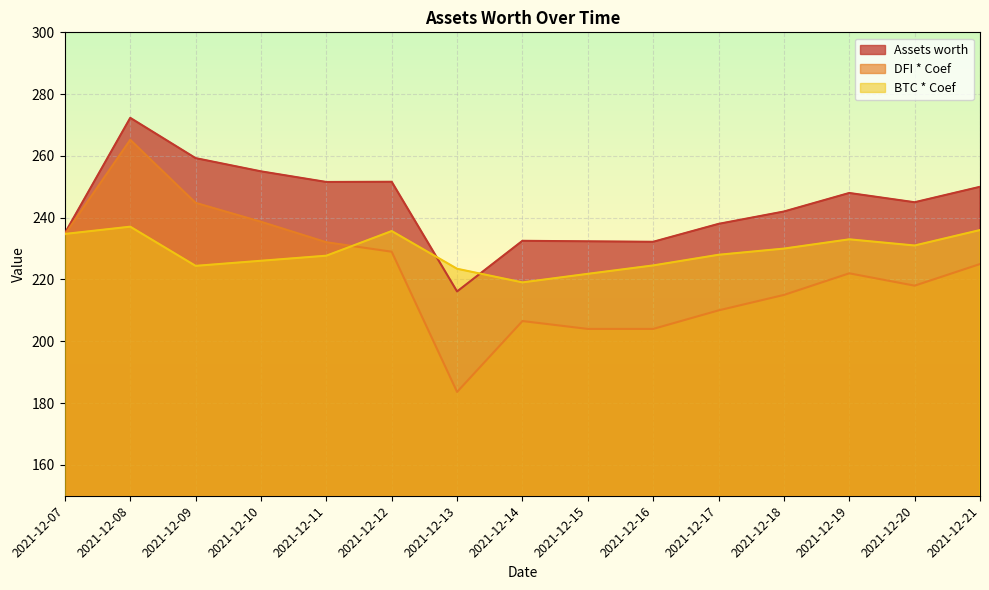

How many values in the DFI * Coef series are below 222?

7